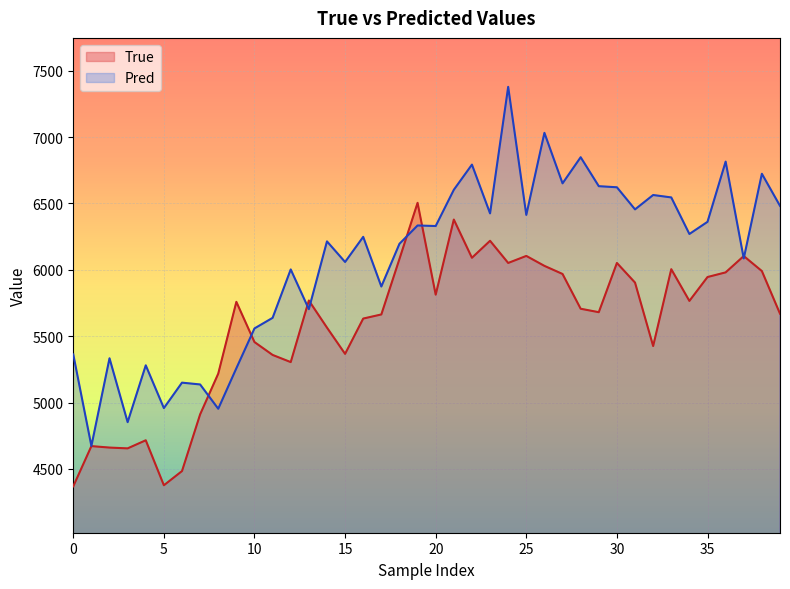

How many distinct data groups are displayed?

2